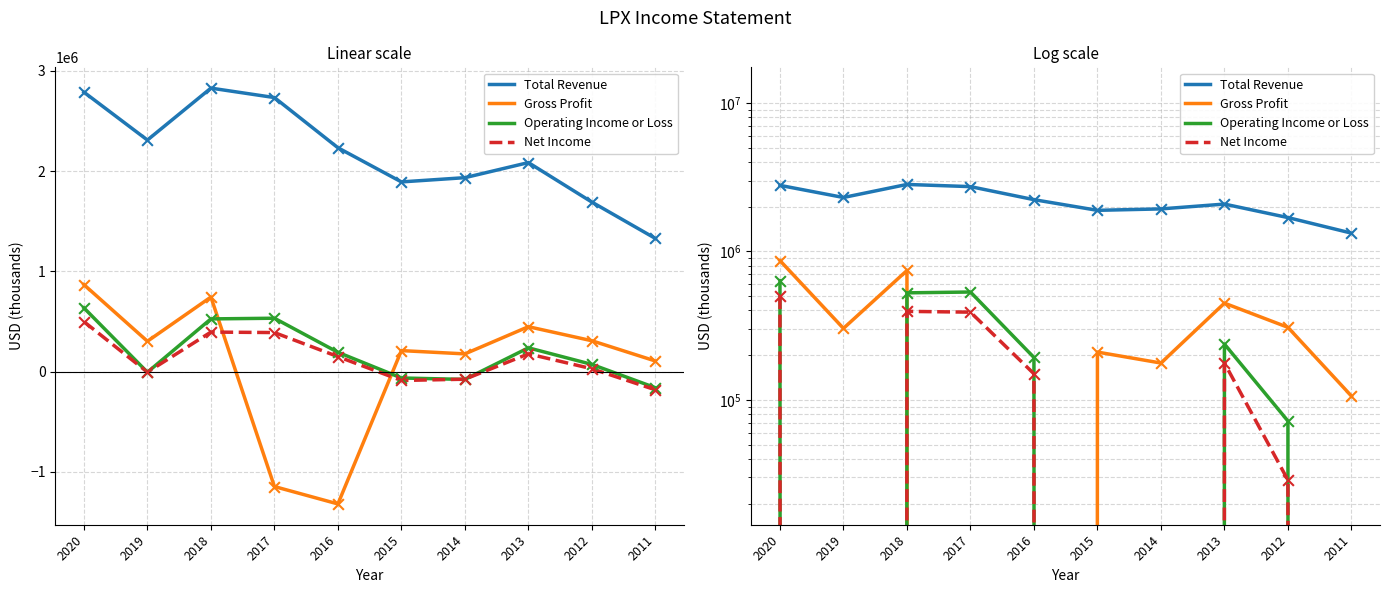

Which series reaches the minimum Y coordinate?

Gross Profit